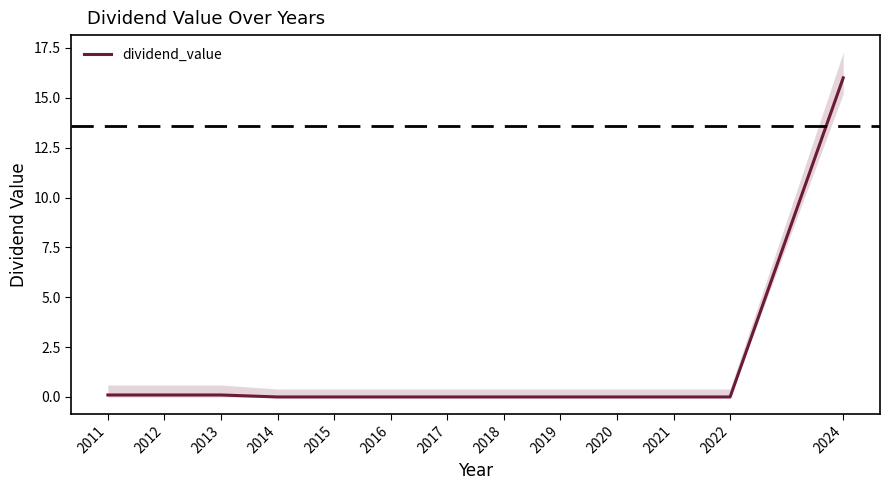

How many data points are above 0?

4